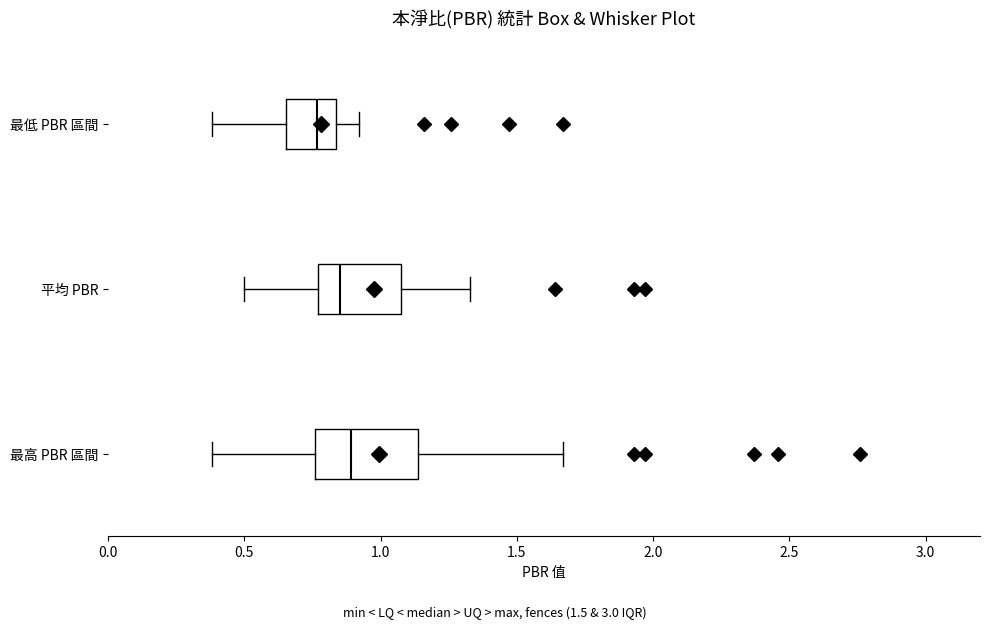

Reading bottom to top, transcribe this box plot: for each box, give where its median line is, the range the box spans, and where its two whiskers end, as read against the x-axis. The values are not printed on the chart, so give them approximately, as read against the axis.

最高 PBR 區間: median 0.90, box 0.75 to 1.15, whiskers 0.40 to 1.65
平均 PBR: median 0.85, box 0.75 to 1.10, whiskers 0.50 to 1.35
最低 PBR 區間: median 0.75, box 0.65 to 0.85, whiskers 0.40 to 0.90